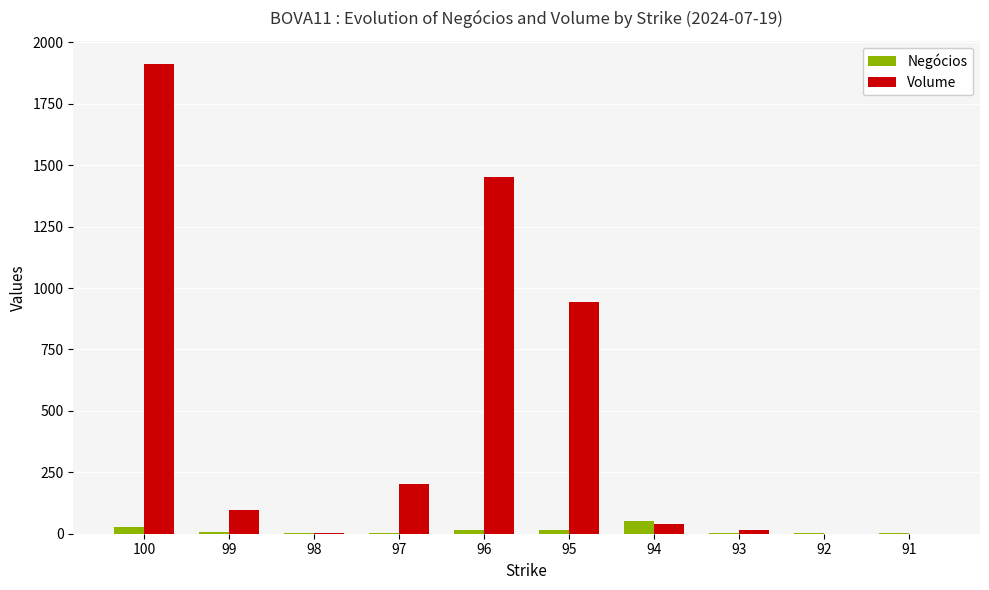

Count the number of categories in the chart.

10